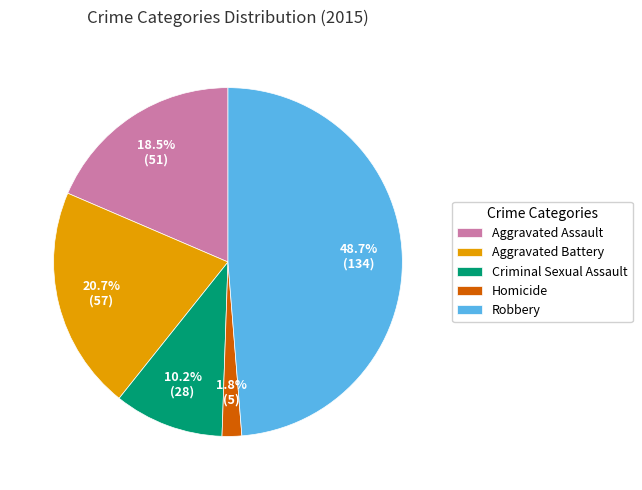

Is there any slice that represents more than half of the pie?

No